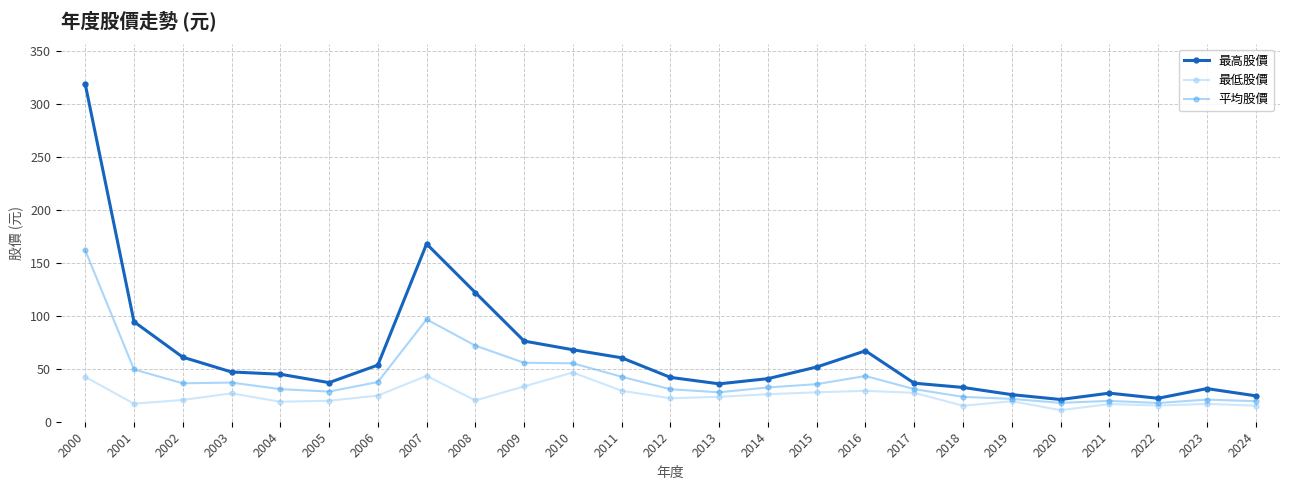

What is the sum of all 平均股價 values?

1044.5